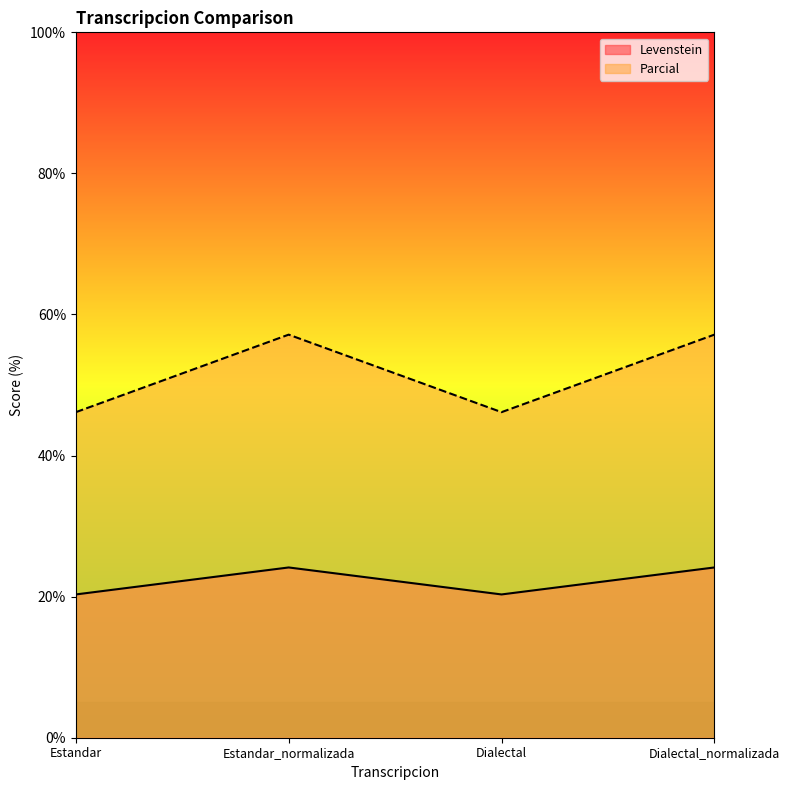

True or false: Levenstein and Parcial intersect in this chart.

False